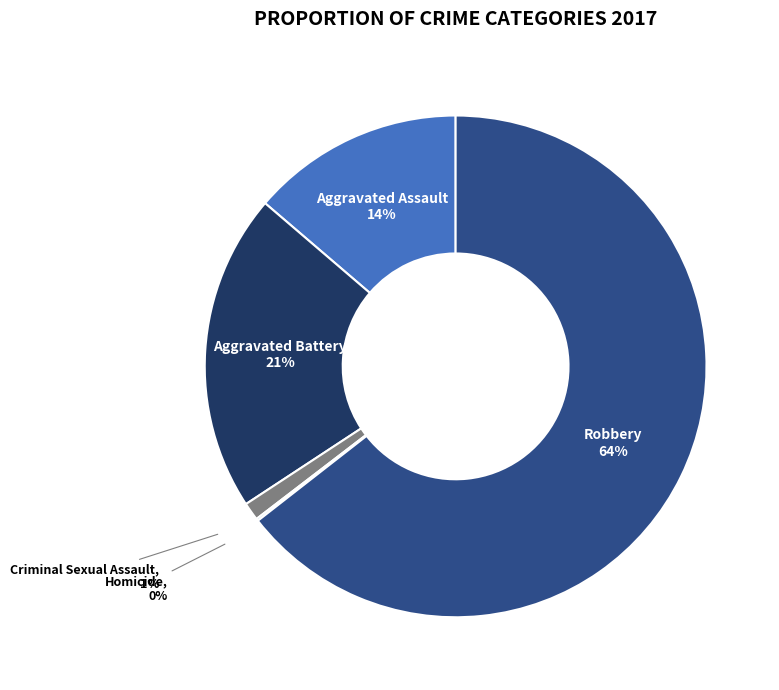

Is it true that Aggravated Battery is 32% of the pie?

False